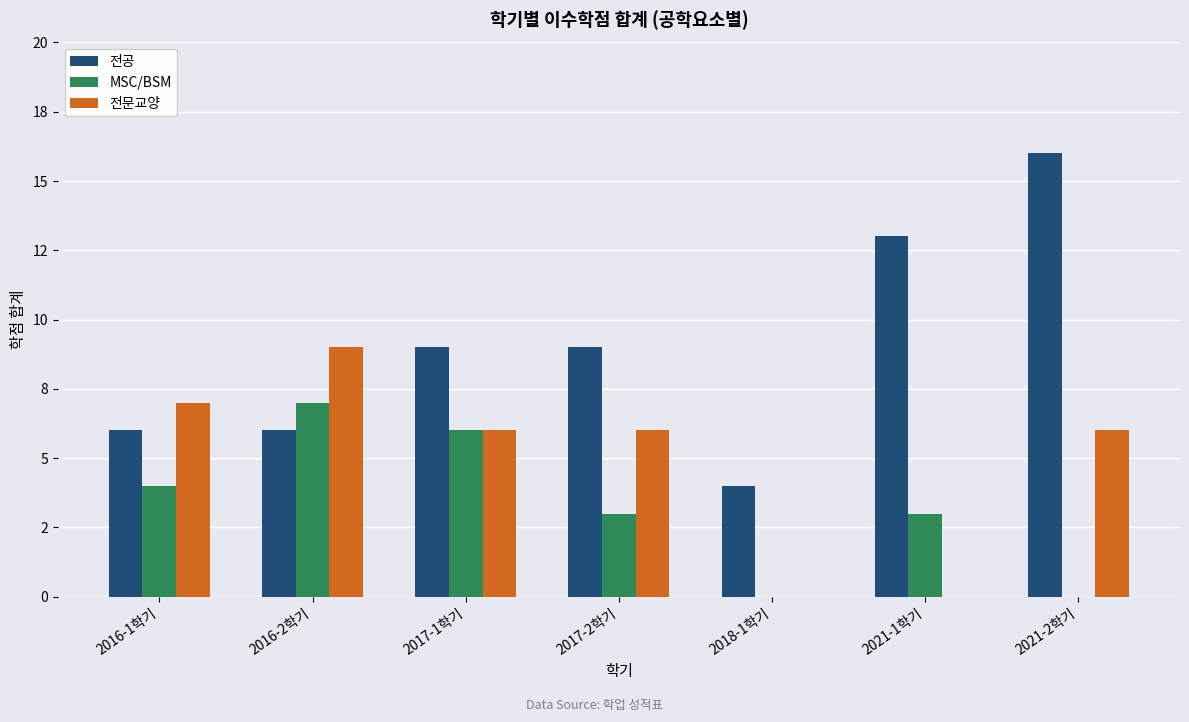

Where does the MSC/BSM series first go above 3?

2016-1학기